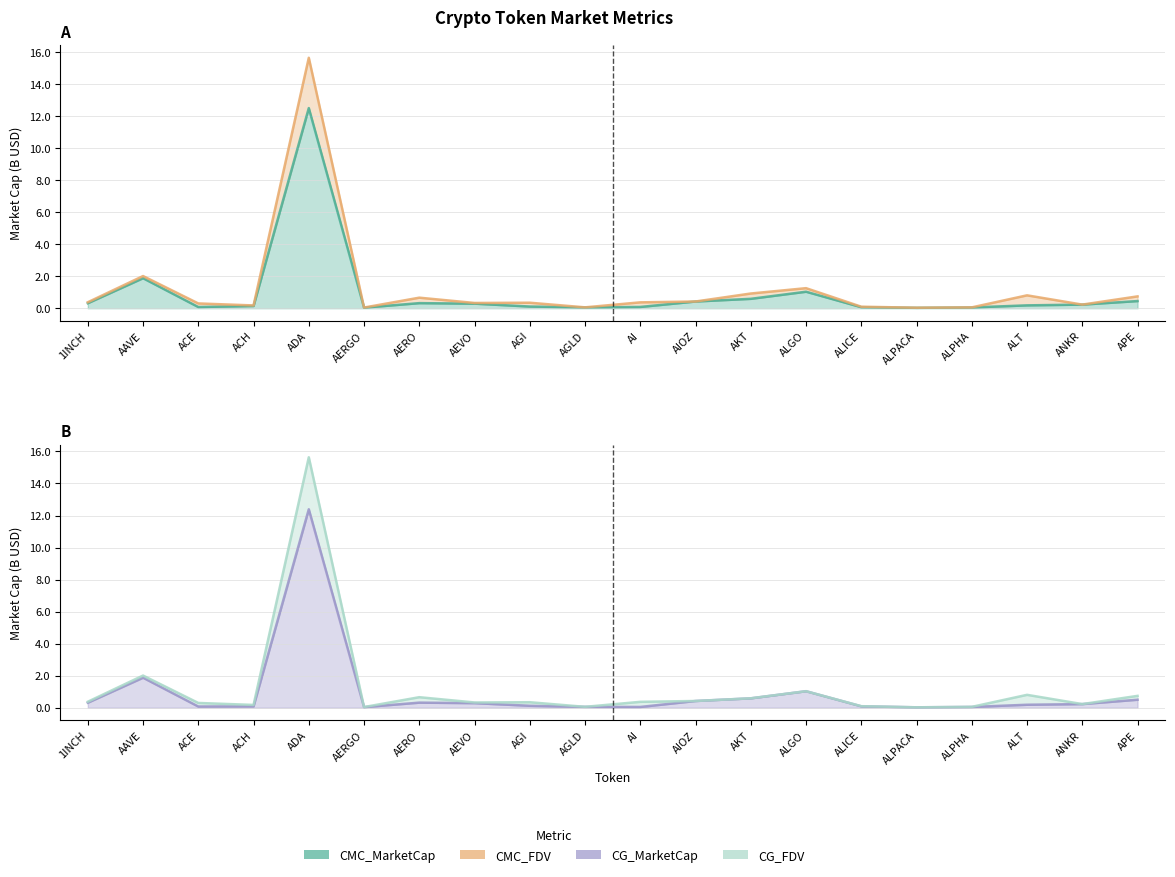

Which series has the largest total across all categories?

CMC_FDV